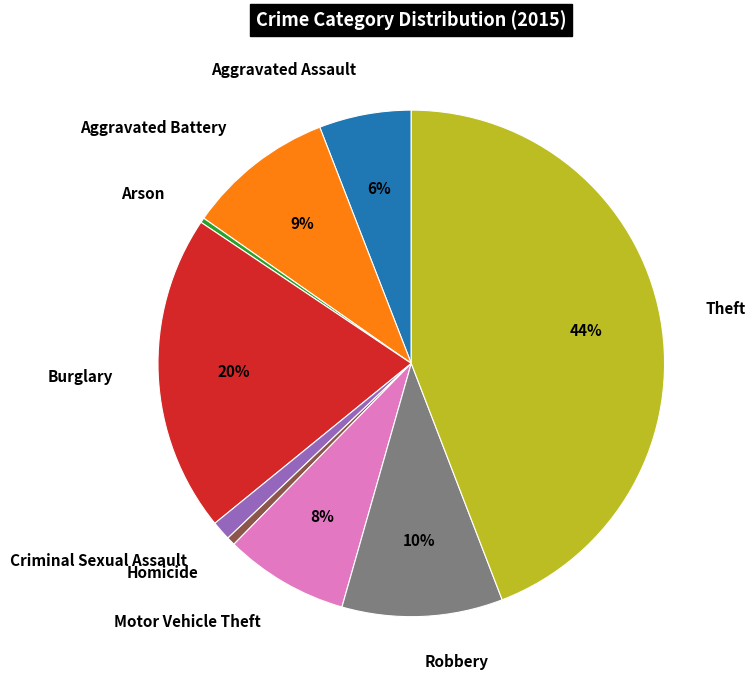

Count the number of slices in the pie.

9